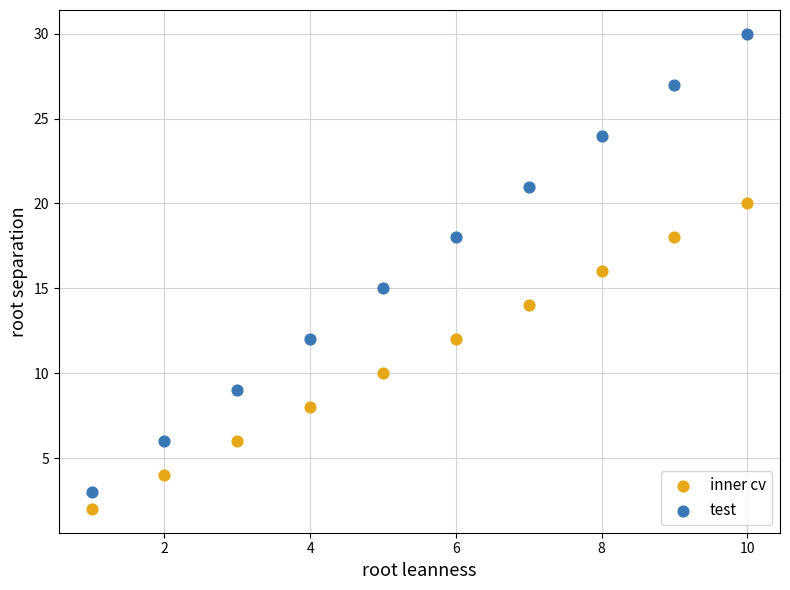

Which series reaches the maximum Y coordinate?

test